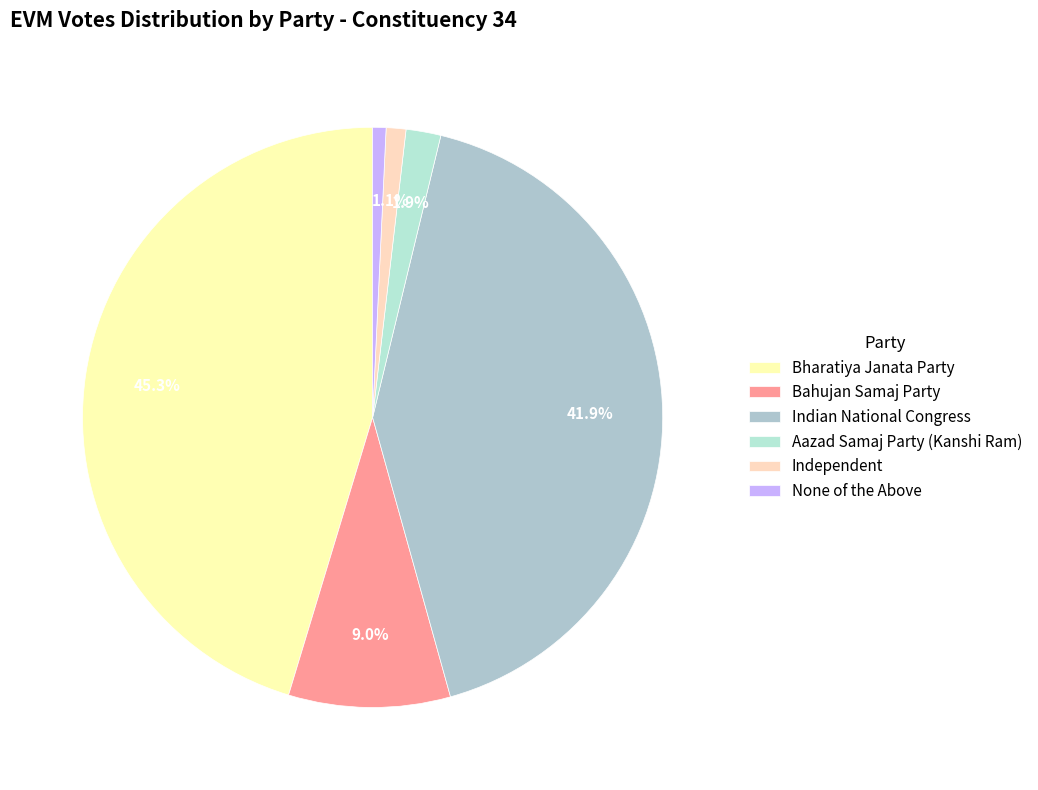

Count the number of slices in the pie.

6